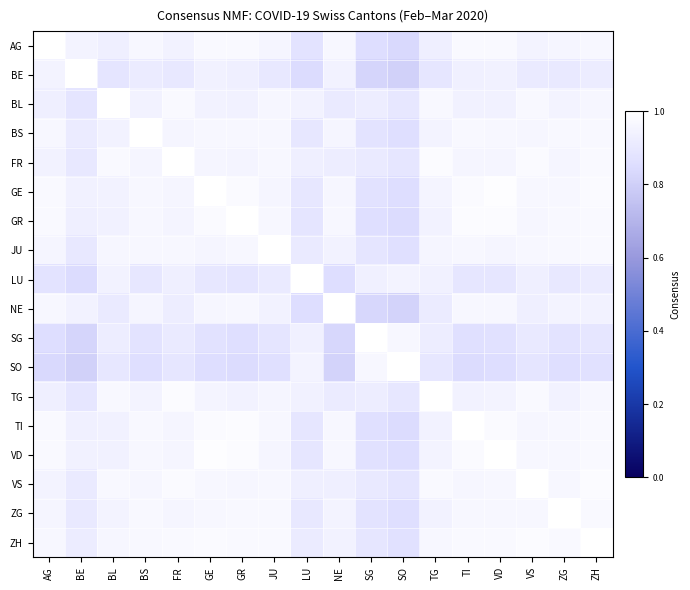

Reading left to right, extract all data points from this chart.

AG: AG=1.0	BE=0.9	BL=0.9	BS=1.0	FR=0.9	GE=1.0	GR=1.0	JU=1.0	LU=0.9	NE=1.0	SG=0.9	SO=0.8	TG=0.9	TI=1.0	VD=1.0	VS=0.9	ZG=1.0	ZH=1.0
BE: AG=0.9	BE=1.0	BL=0.9	BS=0.9	FR=0.9	GE=0.9	GR=0.9	JU=0.9	LU=0.8	NE=0.9	SG=0.8	SO=0.8	TG=0.9	TI=0.9	VD=0.9	VS=0.9	ZG=0.9	ZH=0.9
BL: AG=0.9	BE=0.9	BL=1.0	BS=0.9	FR=1.0	GE=0.9	GR=0.9	JU=1.0	LU=0.9	NE=0.9	SG=0.9	SO=0.9	TG=1.0	TI=0.9	VD=0.9	VS=1.0	ZG=0.9	ZH=1.0
BS: AG=1.0	BE=0.9	BL=0.9	BS=1.0	FR=1.0	GE=1.0	GR=1.0	JU=1.0	LU=0.9	NE=1.0	SG=0.9	SO=0.9	TG=0.9	TI=1.0	VD=1.0	VS=1.0	ZG=1.0	ZH=1.0
FR: AG=0.9	BE=0.9	BL=1.0	BS=1.0	FR=1.0	GE=1.0	GR=1.0	JU=1.0	LU=0.9	NE=0.9	SG=0.9	SO=0.9	TG=1.0	TI=1.0	VD=1.0	VS=1.0	ZG=1.0	ZH=1.0
GE: AG=1.0	BE=0.9	BL=0.9	BS=1.0	FR=1.0	GE=1.0	GR=1.0	JU=1.0	LU=0.9	NE=1.0	SG=0.9	SO=0.9	TG=1.0	TI=1.0	VD=1.0	VS=1.0	ZG=1.0	ZH=1.0
GR: AG=1.0	BE=0.9	BL=0.9	BS=1.0	FR=1.0	GE=1.0	GR=1.0	JU=1.0	LU=0.9	NE=1.0	SG=0.9	SO=0.8	TG=0.9	TI=1.0	VD=1.0	VS=1.0	ZG=1.0	ZH=1.0
JU: AG=1.0	BE=0.9	BL=1.0	BS=1.0	FR=1.0	GE=1.0	GR=1.0	JU=1.0	LU=0.9	NE=0.9	SG=0.9	SO=0.9	TG=1.0	TI=1.0	VD=1.0	VS=1.0	ZG=1.0	ZH=1.0
LU: AG=0.9	BE=0.8	BL=0.9	BS=0.9	FR=0.9	GE=0.9	GR=0.9	JU=0.9	LU=1.0	NE=0.9	SG=0.9	SO=0.9	TG=0.9	TI=0.9	VD=0.9	VS=0.9	ZG=0.9	ZH=0.9
NE: AG=1.0	BE=0.9	BL=0.9	BS=1.0	FR=0.9	GE=1.0	GR=1.0	JU=0.9	LU=0.9	NE=1.0	SG=0.8	SO=0.8	TG=0.9	TI=1.0	VD=1.0	VS=0.9	ZG=0.9	ZH=0.9
SG: AG=0.9	BE=0.8	BL=0.9	BS=0.9	FR=0.9	GE=0.9	GR=0.9	JU=0.9	LU=0.9	NE=0.8	SG=1.0	SO=1.0	TG=0.9	TI=0.9	VD=0.9	VS=0.9	ZG=0.9	ZH=0.9
SO: AG=0.8	BE=0.8	BL=0.9	BS=0.9	FR=0.9	GE=0.9	GR=0.8	JU=0.9	LU=0.9	NE=0.8	SG=1.0	SO=1.0	TG=0.9	TI=0.8	VD=0.9	VS=0.9	ZG=0.9	ZH=0.9
TG: AG=0.9	BE=0.9	BL=1.0	BS=0.9	FR=1.0	GE=1.0	GR=0.9	JU=1.0	LU=0.9	NE=0.9	SG=0.9	SO=0.9	TG=1.0	TI=0.9	VD=0.9	VS=1.0	ZG=0.9	ZH=1.0
TI: AG=1.0	BE=0.9	BL=0.9	BS=1.0	FR=1.0	GE=1.0	GR=1.0	JU=1.0	LU=0.9	NE=1.0	SG=0.9	SO=0.8	TG=0.9	TI=1.0	VD=1.0	VS=1.0	ZG=1.0	ZH=1.0
VD: AG=1.0	BE=0.9	BL=0.9	BS=1.0	FR=1.0	GE=1.0	GR=1.0	JU=1.0	LU=0.9	NE=1.0	SG=0.9	SO=0.9	TG=0.9	TI=1.0	VD=1.0	VS=1.0	ZG=1.0	ZH=1.0
VS: AG=0.9	BE=0.9	BL=1.0	BS=1.0	FR=1.0	GE=1.0	GR=1.0	JU=1.0	LU=0.9	NE=0.9	SG=0.9	SO=0.9	TG=1.0	TI=1.0	VD=1.0	VS=1.0	ZG=1.0	ZH=1.0
ZG: AG=1.0	BE=0.9	BL=0.9	BS=1.0	FR=1.0	GE=1.0	GR=1.0	JU=1.0	LU=0.9	NE=0.9	SG=0.9	SO=0.9	TG=0.9	TI=1.0	VD=1.0	VS=1.0	ZG=1.0	ZH=1.0
ZH: AG=1.0	BE=0.9	BL=1.0	BS=1.0	FR=1.0	GE=1.0	GR=1.0	JU=1.0	LU=0.9	NE=0.9	SG=0.9	SO=0.9	TG=1.0	TI=1.0	VD=1.0	VS=1.0	ZG=1.0	ZH=1.0